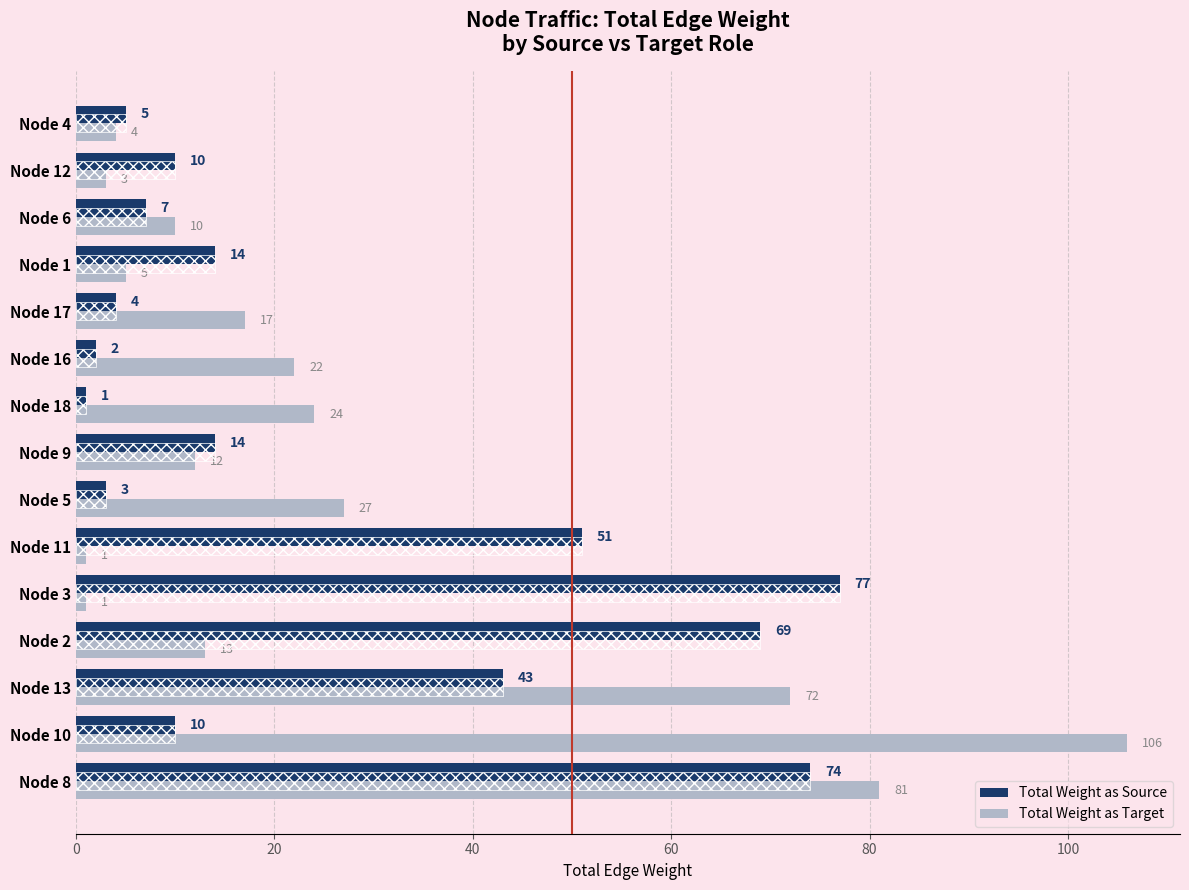

What is the difference between the second highest and minimum values in the Total Weight as Target series?

80